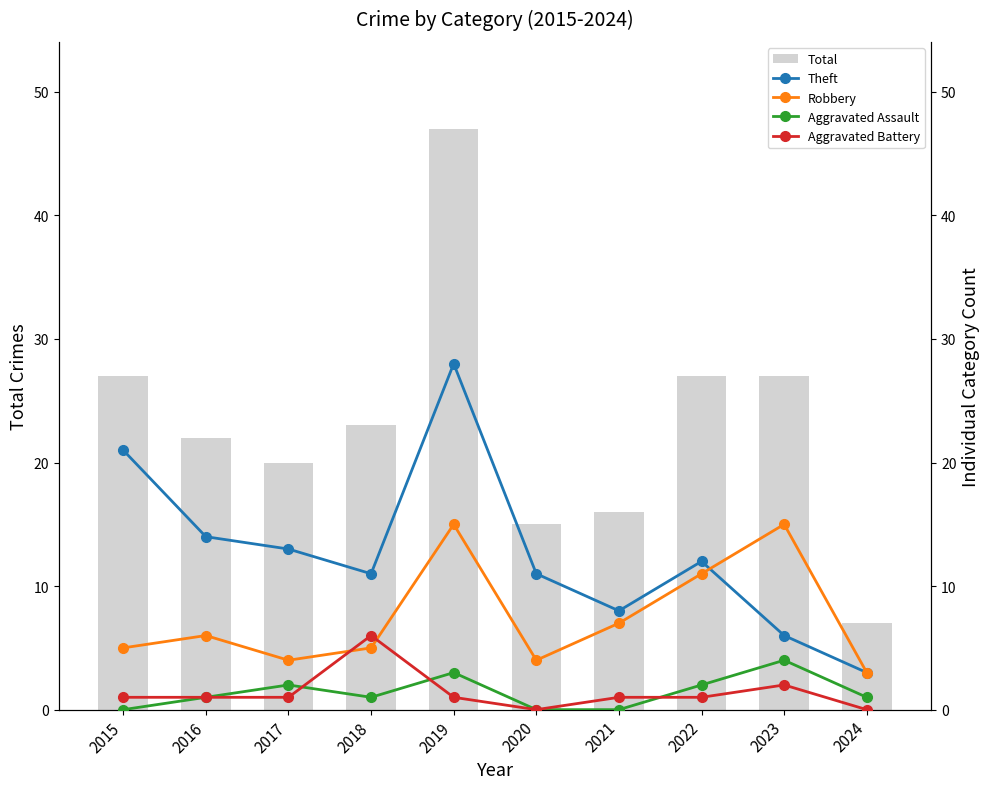

Reading right to left, transcribe all the data shown in this chart.

Total: 2024=7	2023=27	2022=27	2021=16	2020=15	2019=47	2018=23	2017=20	2016=22	2015=27
Theft: 2024=3	2023=6	2022=12	2021=8	2020=11	2019=28	2018=11	2017=13	2016=14	2015=21
Robbery: 2024=3	2023=15	2022=11	2021=7	2020=4	2019=15	2018=5	2017=4	2016=6	2015=5
Aggravated Assault: 2024=1	2023=4	2022=2	2021=0	2020=0	2019=3	2018=1	2017=2	2016=1	2015=0
Aggravated Battery: 2024=0	2023=2	2022=1	2021=1	2020=0	2019=1	2018=6	2017=1	2016=1	2015=1